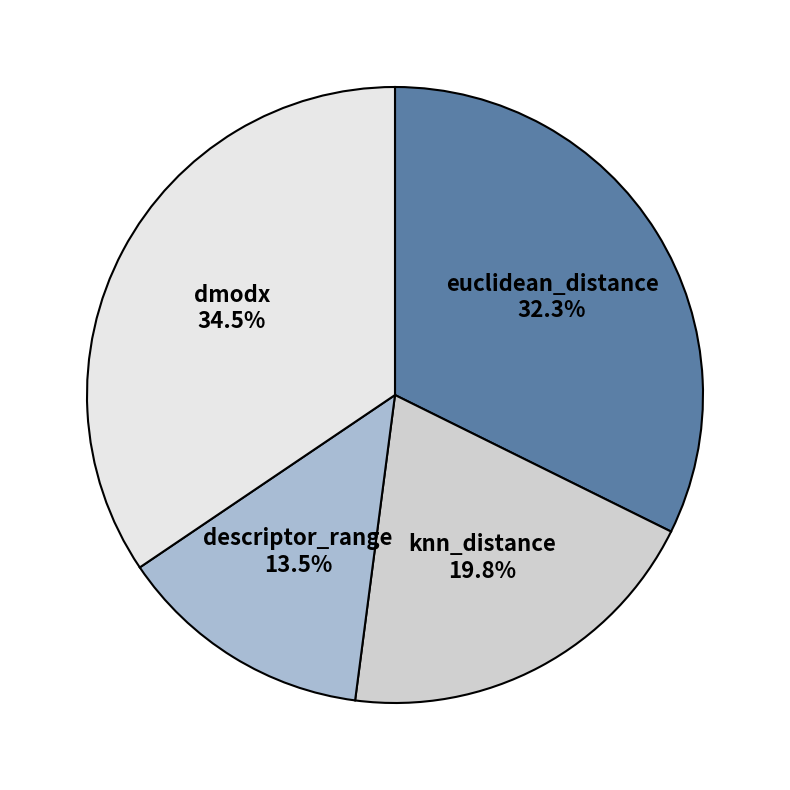

Does any single category account for the majority?

No